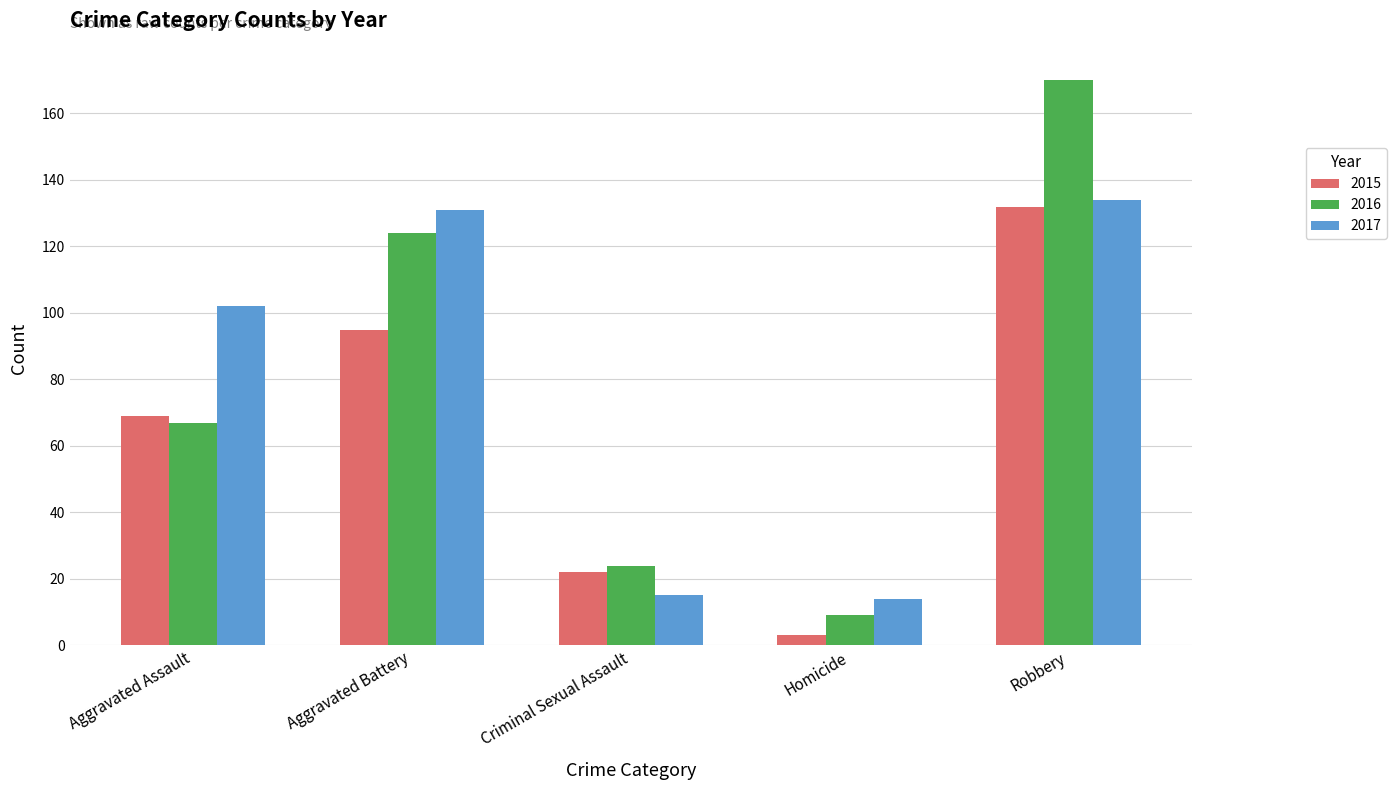

Count the number of data series in this chart.

3